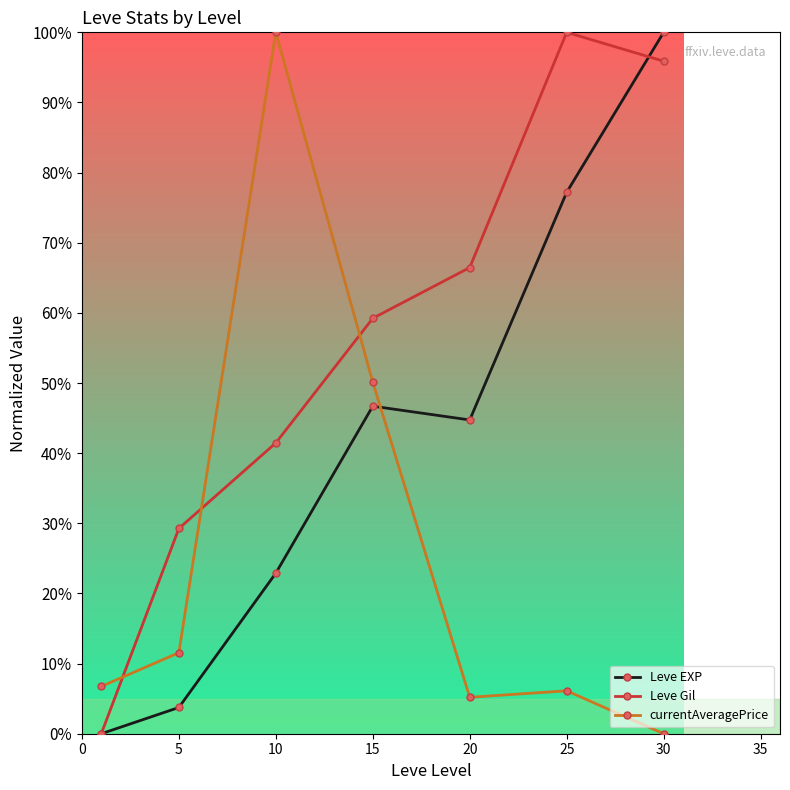

What are all the series names shown in the legend?

Leve EXP, Leve Gil, currentAveragePrice